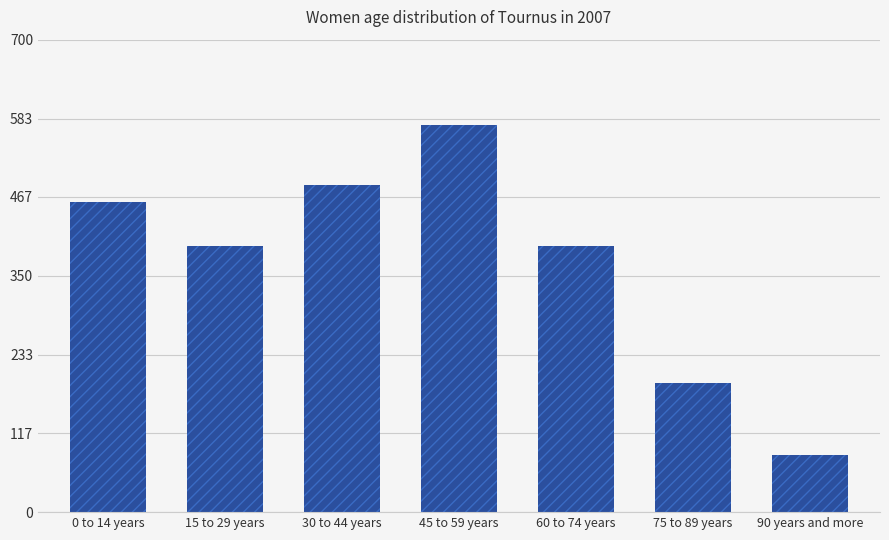

How many data points does each series have?

7